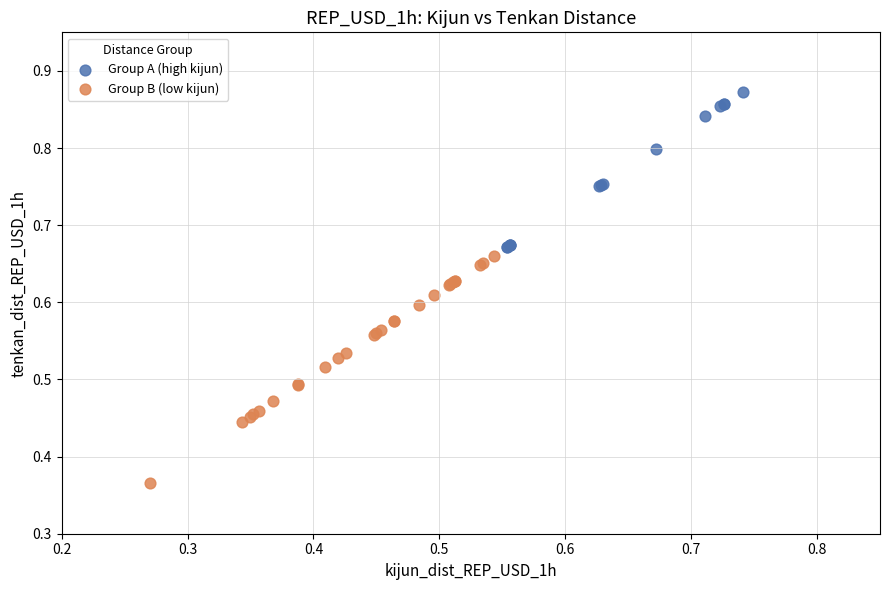

Which series has the largest Y range (max minus min)?

Group B (low kijun)